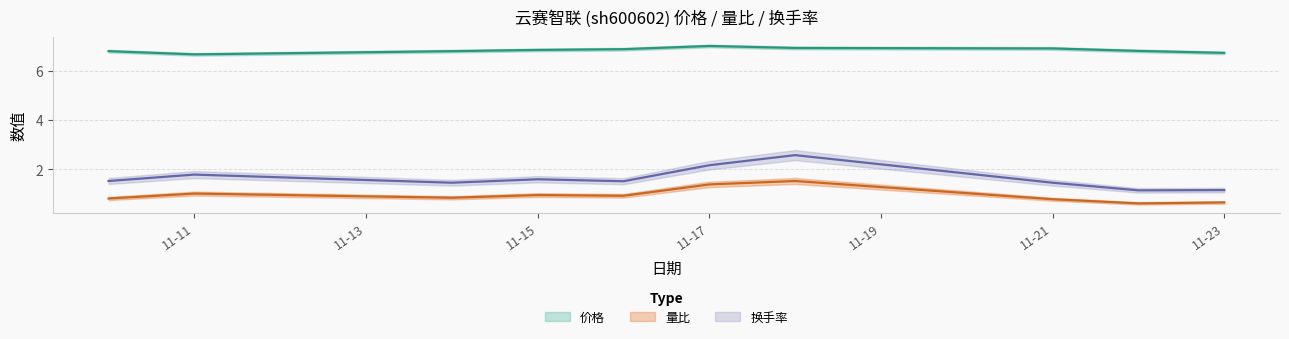

Does the chart display data point markers on the line(s)?

No